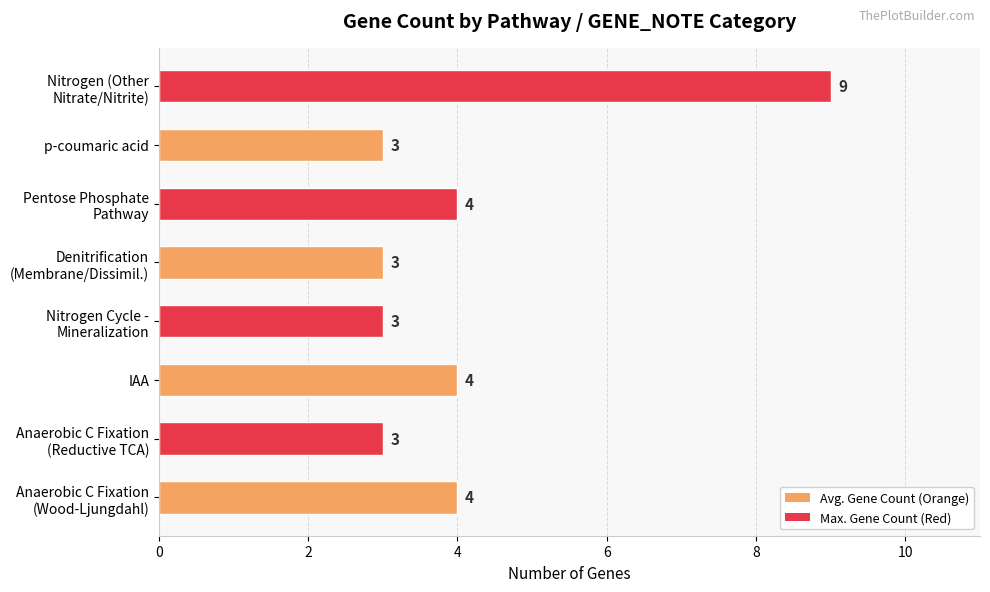

Is it true that the value at IAA is 6?

False